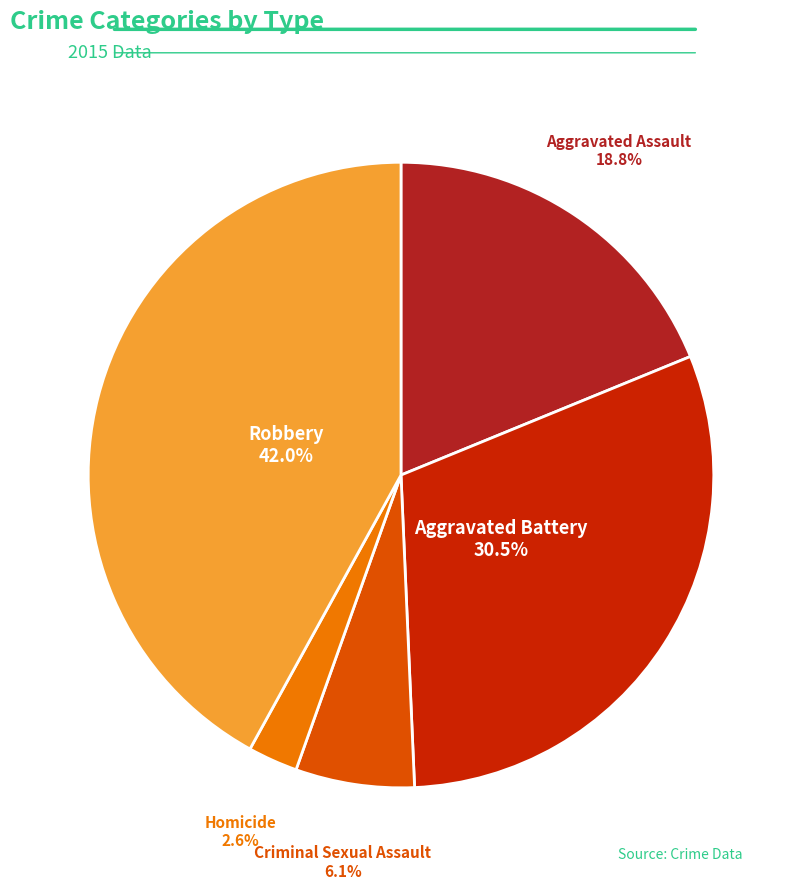

Is there a majority slice in this chart?

No